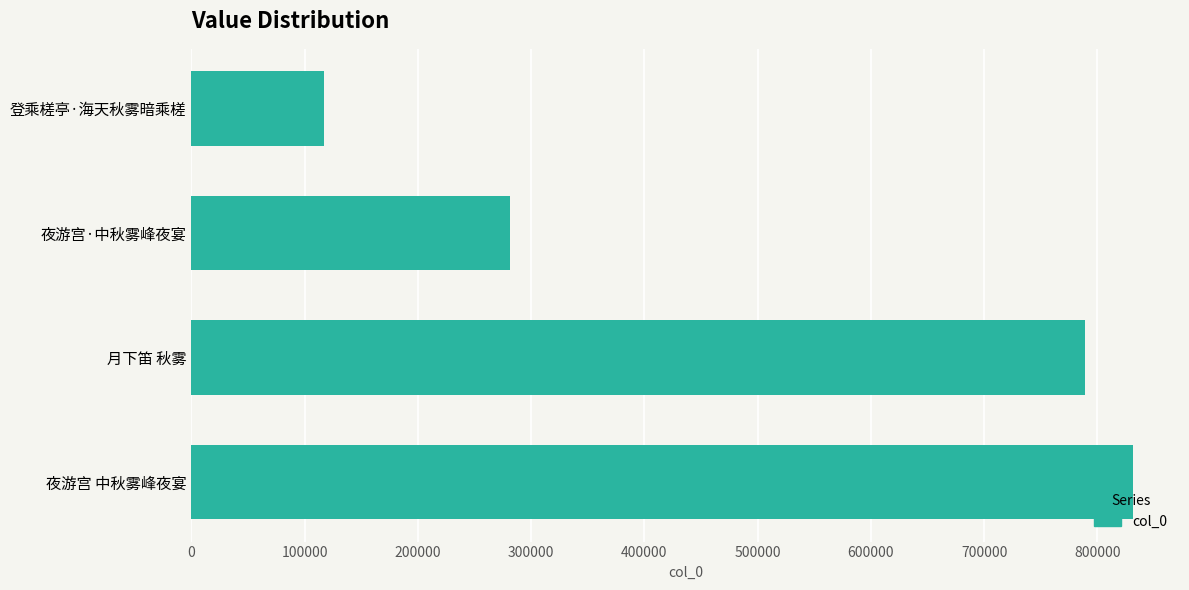

List the labels in order of value, smallest first.

登乘槎亭·海天秋雾暗乘槎, 夜游宫·中秋雾峰夜宴, 月下笛 秋雾, 夜游宫 中秋雾峰夜宴